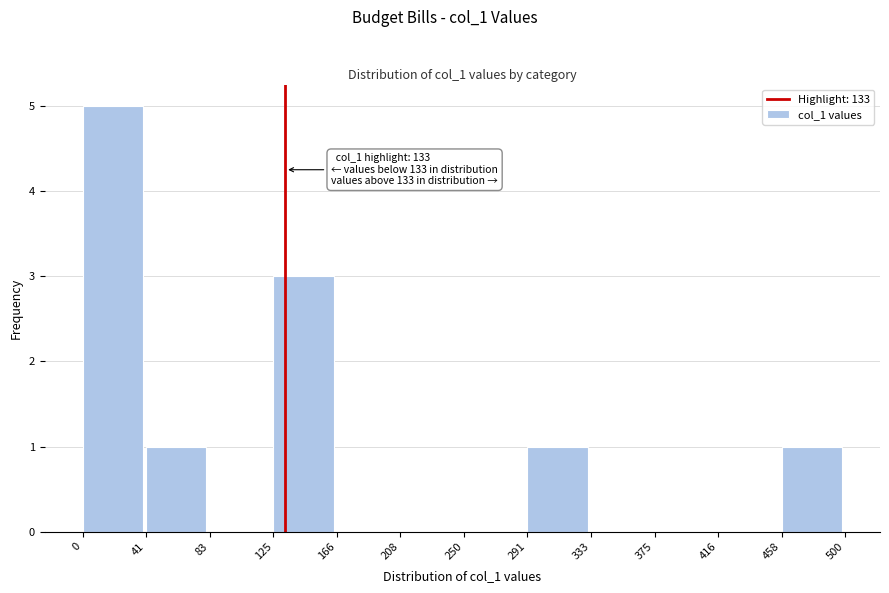

Which range on the x-axis has the tallest bar?

0 to 41